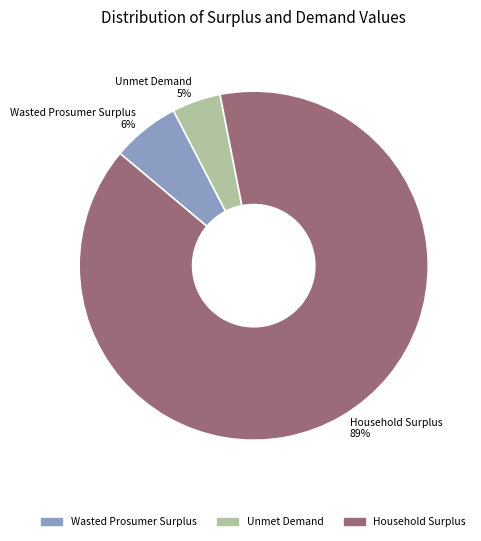

Count the number of slices in the pie.

3